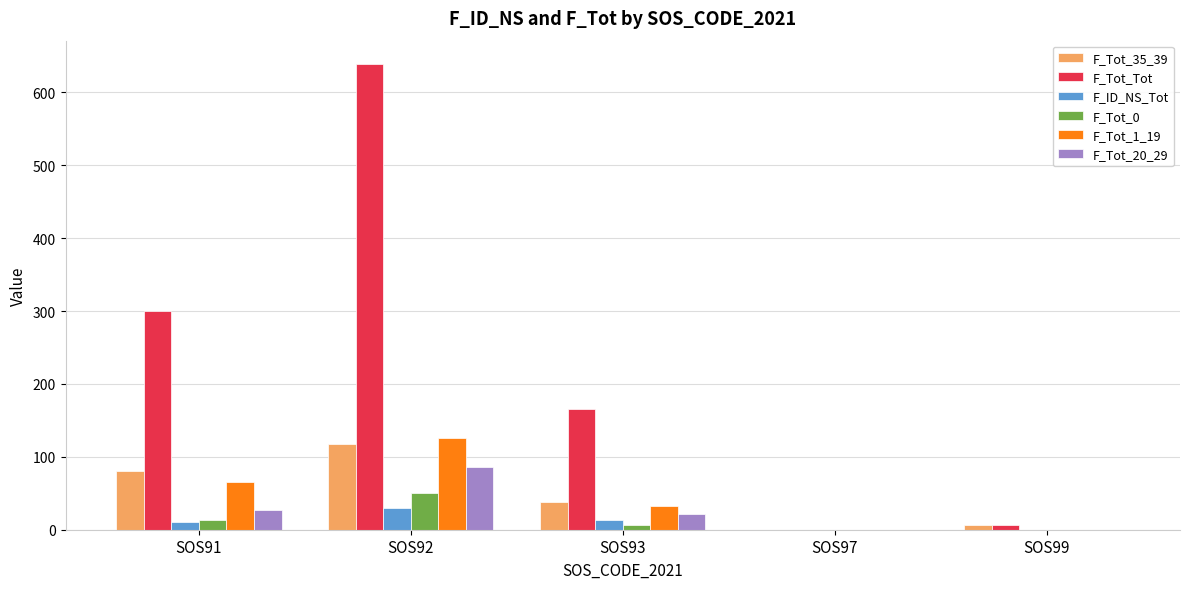

How many distinct data groups are displayed?

6